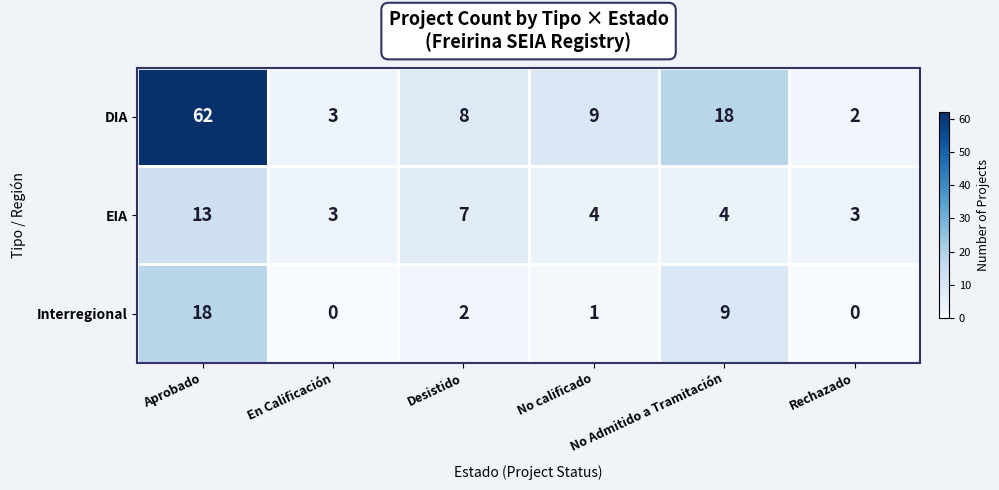

What is the difference between the maximum and second lowest values in the Interregional series?

18